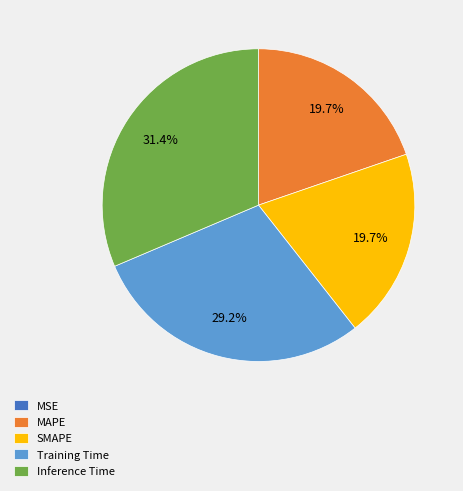

To the nearest percent, what is the average slice percentage?

20%